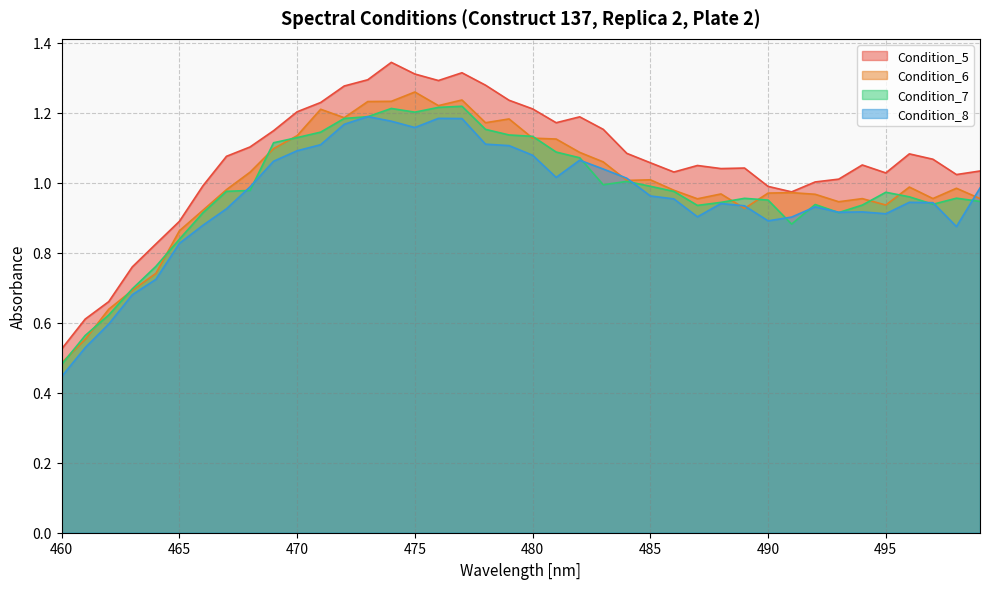

Does the chart have visible grid lines?

Yes